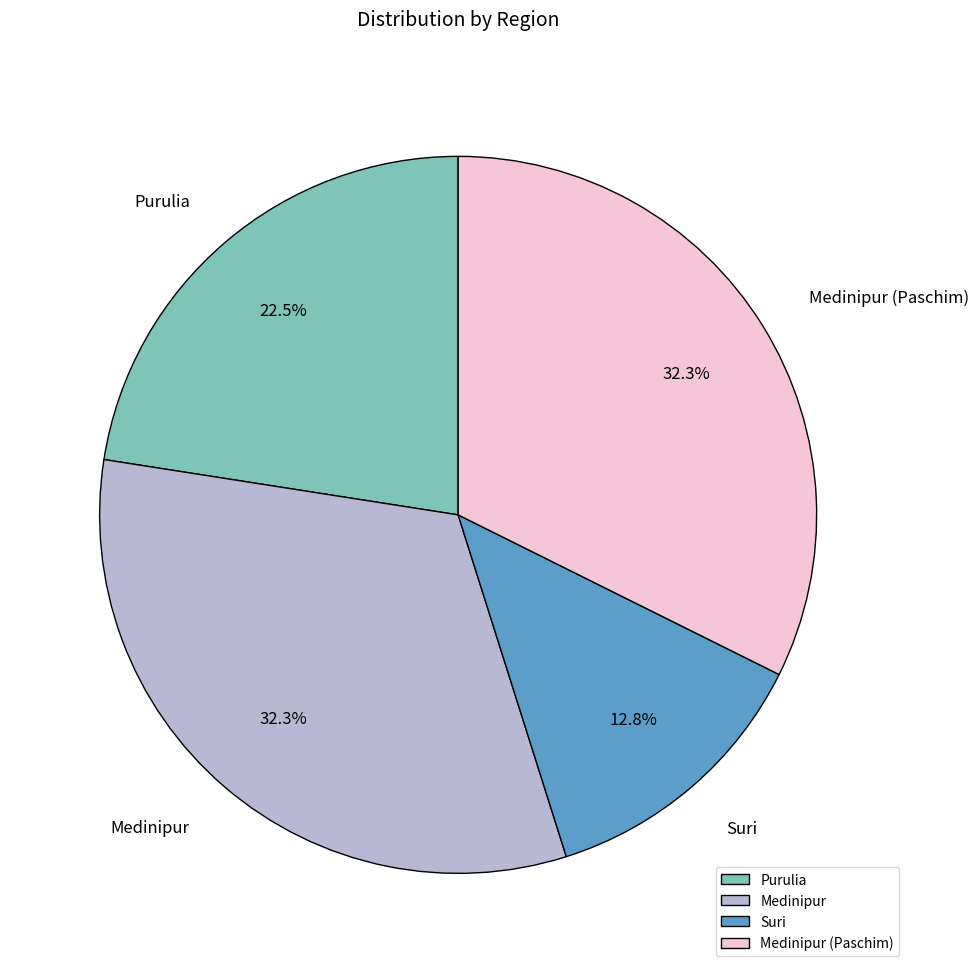

Which slice is the smallest?

Suri